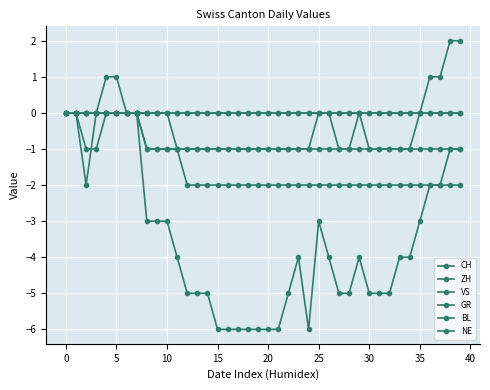

True or false: NE has more than 1 points higher than both neighbors.

False